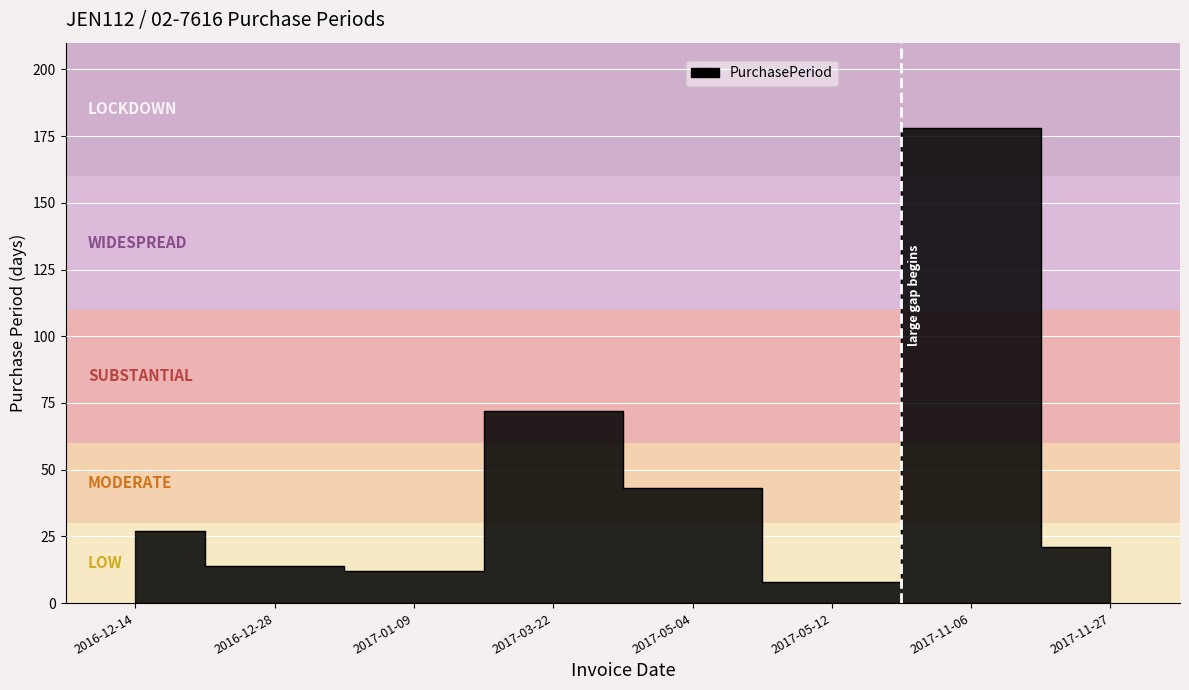

Is it true that the value at 2017-11-27 is 21?

True